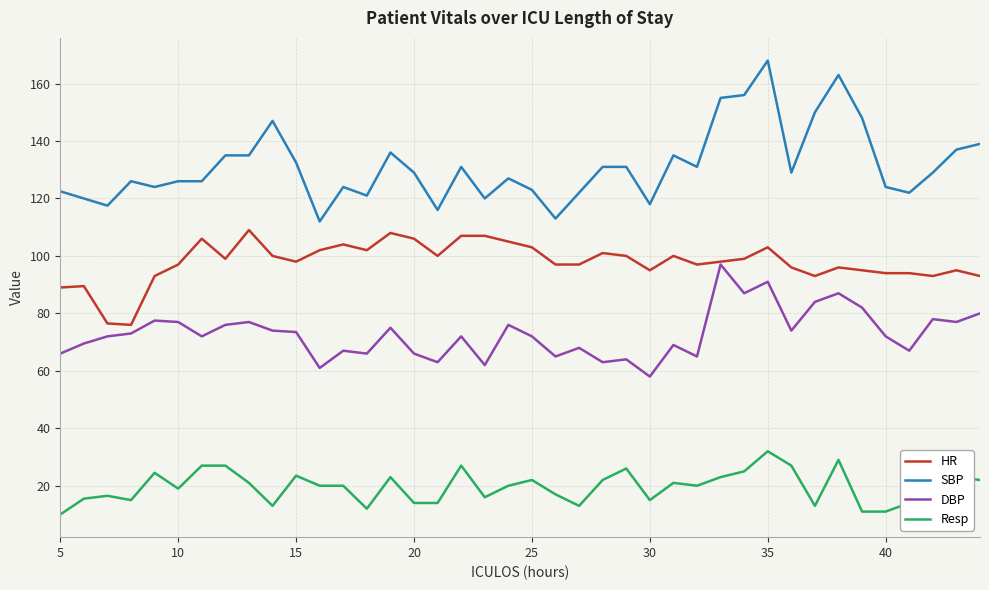

True or false: SBP and DBP intersect in this chart.

False